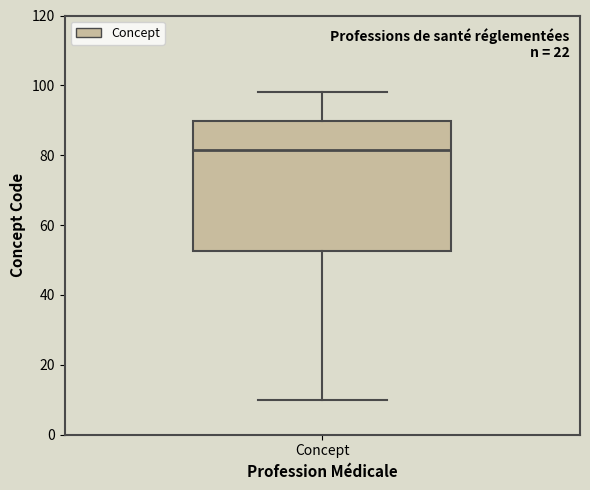

Read this box plot against the y-axis: the position of the median line, the range covered by the box, and the ends of both whiskers. The values are not printed on the chart, so give them approximately, as read against the axis.

median 82, box 52 to 90, whiskers 10 to 98